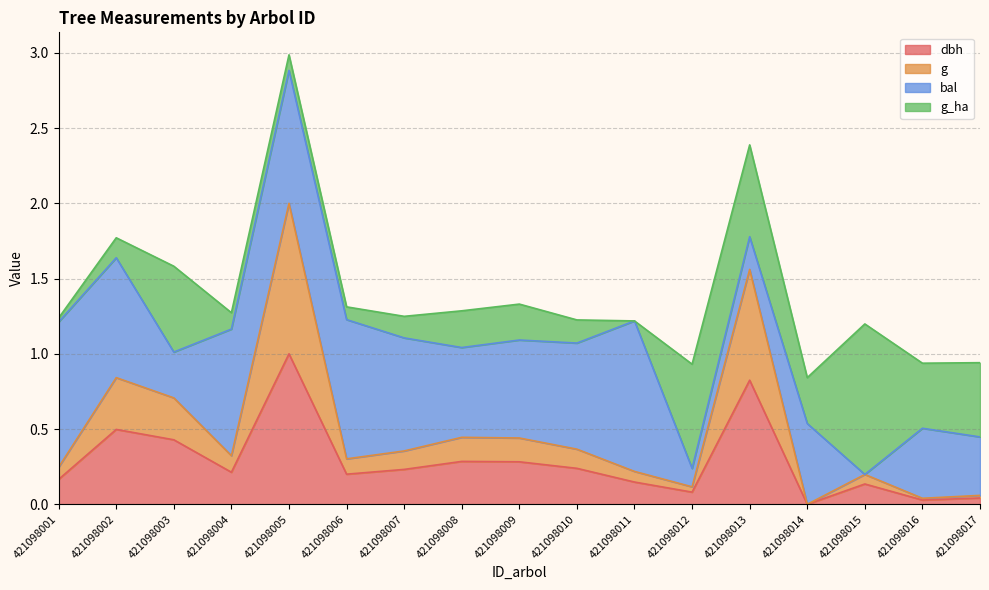

At which category is the sum across all series the highest?

421098005